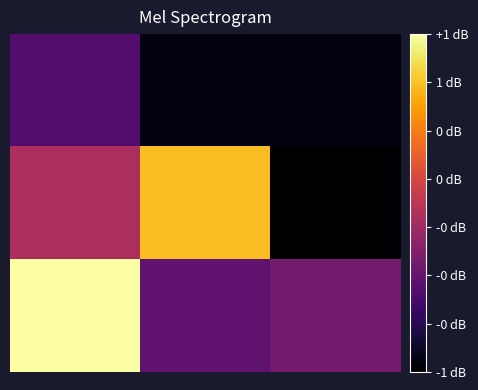

How many data points does each series have?

3